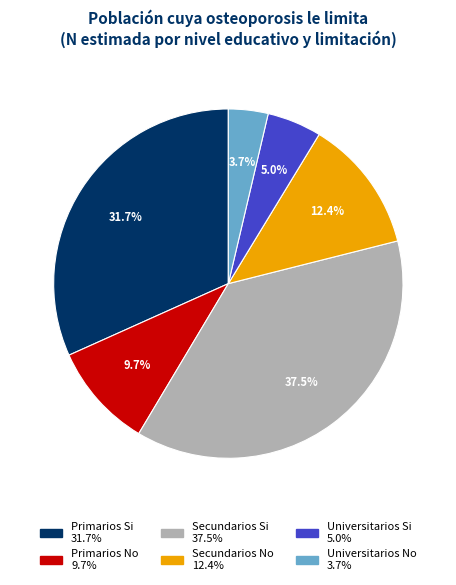

Is there any slice that represents more than half of the pie?

No